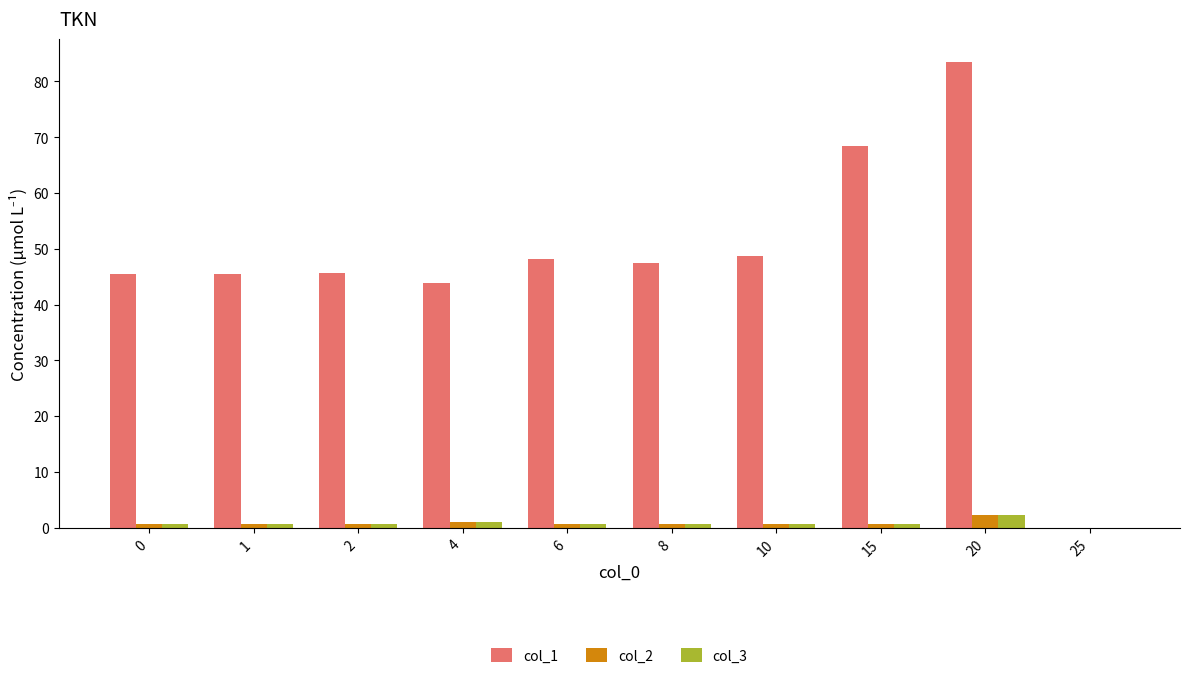

What is the maximum value shown in the chart?

83.4